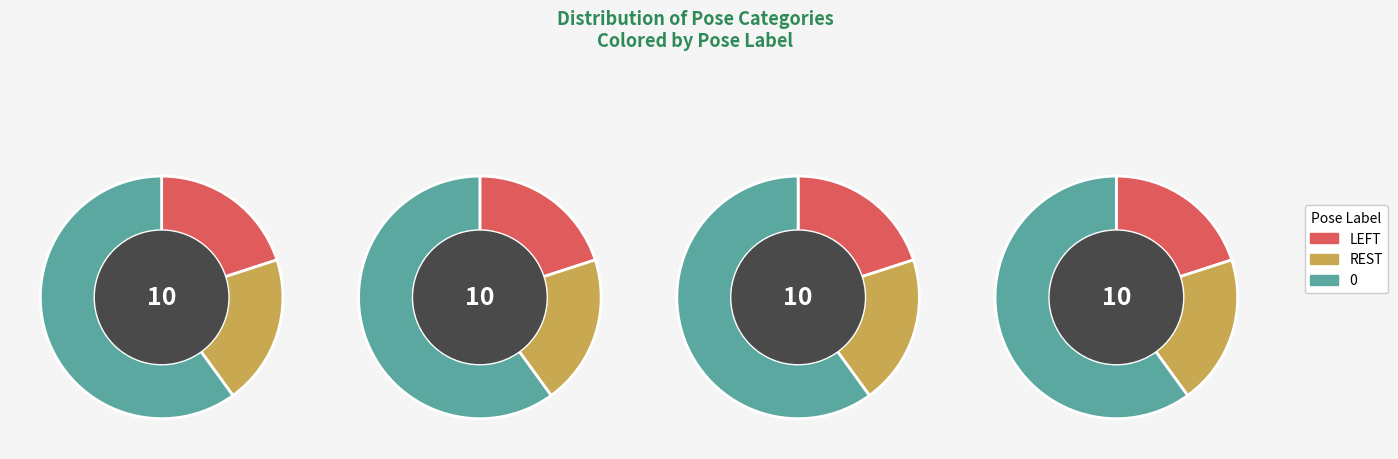

True or false: 0 accounts for 67% of the total.

False